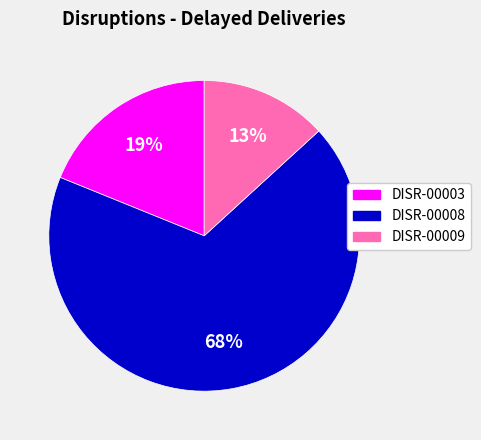

Do DISR-00009 and DISR-00003 together represent more than half of the pie?

No